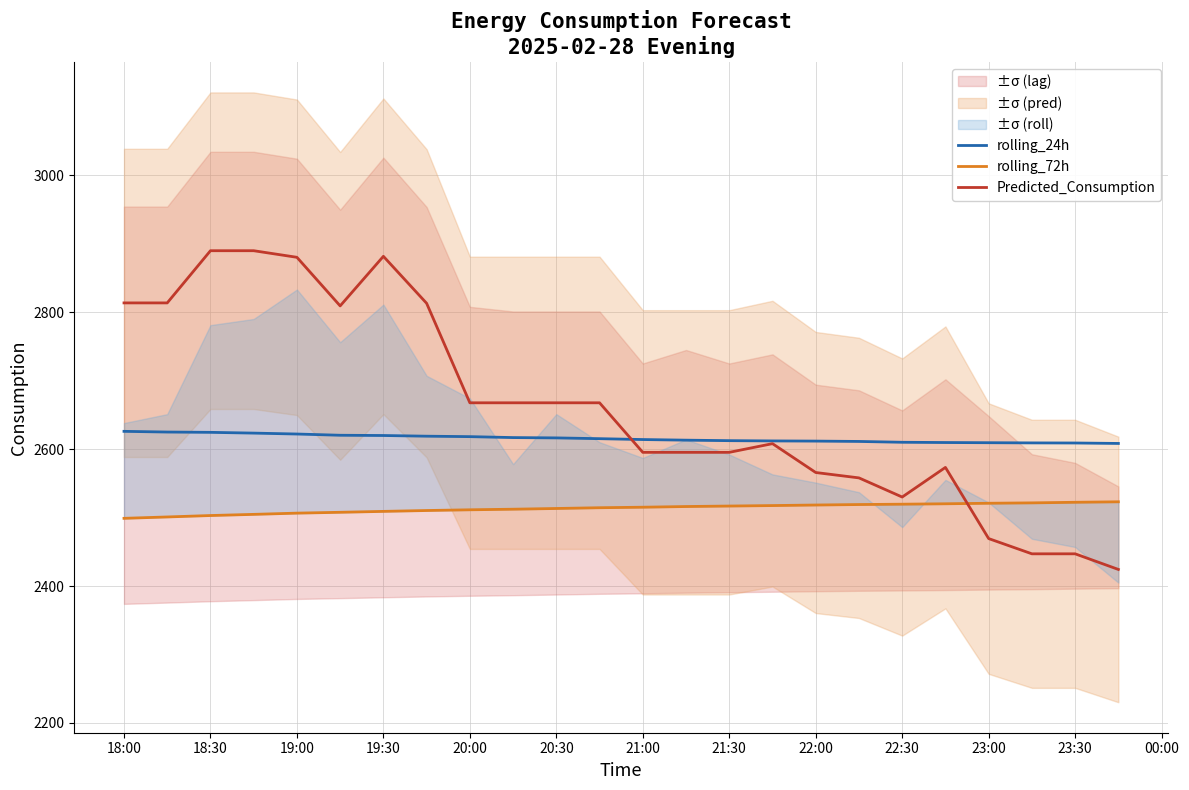

The value of Predicted_Consumption at 23:00 is 957.1. True or false?

False